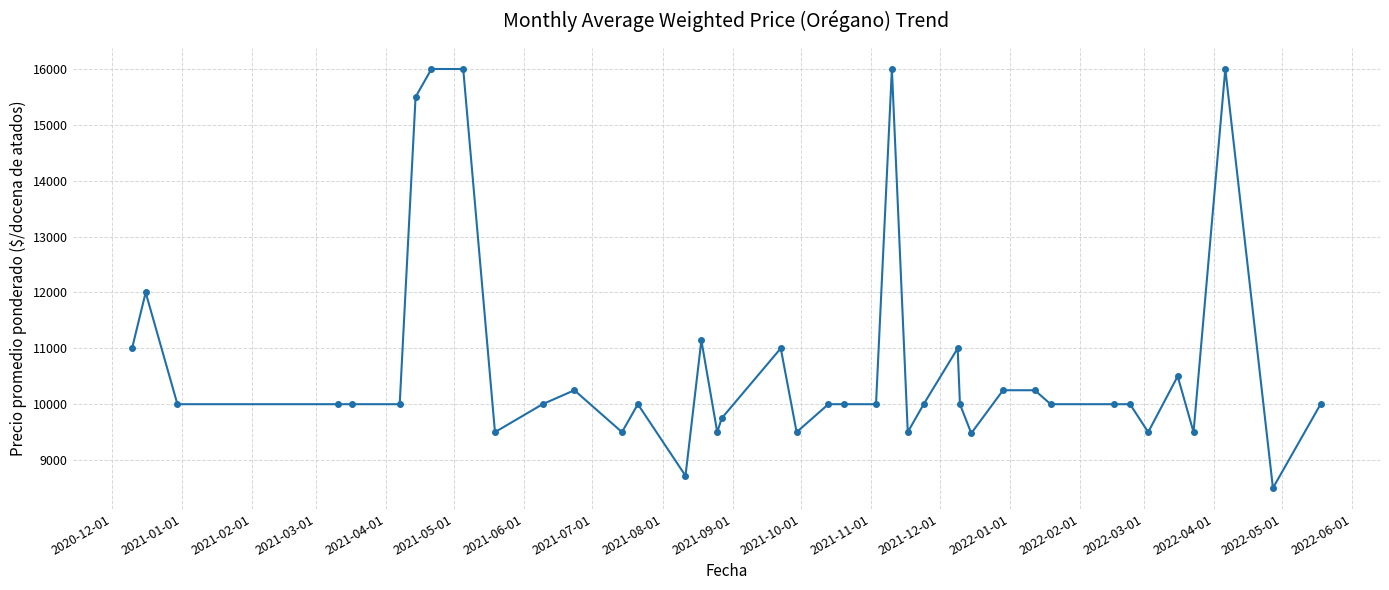

What is the value of the 17th point from the left?

9500